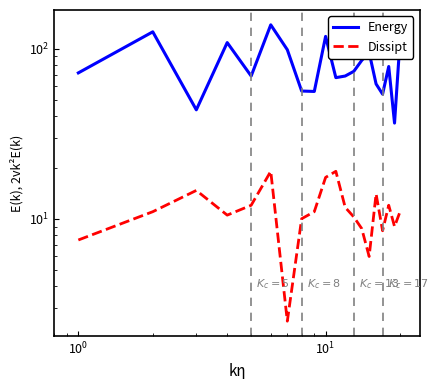

True or false: Energy and Dissipt cross at least once.

False